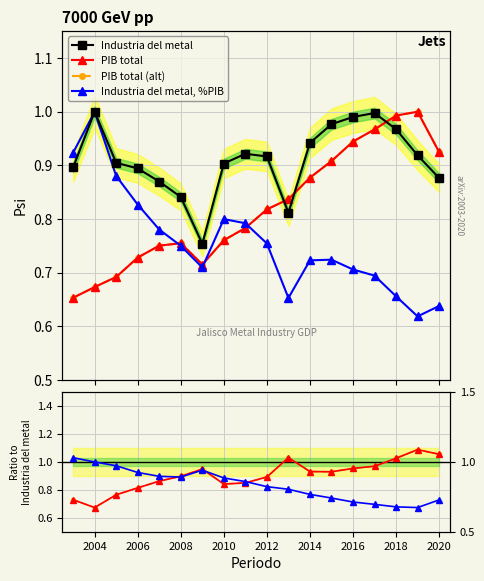

How many interior local peaks does the Industria del metal series have?

3